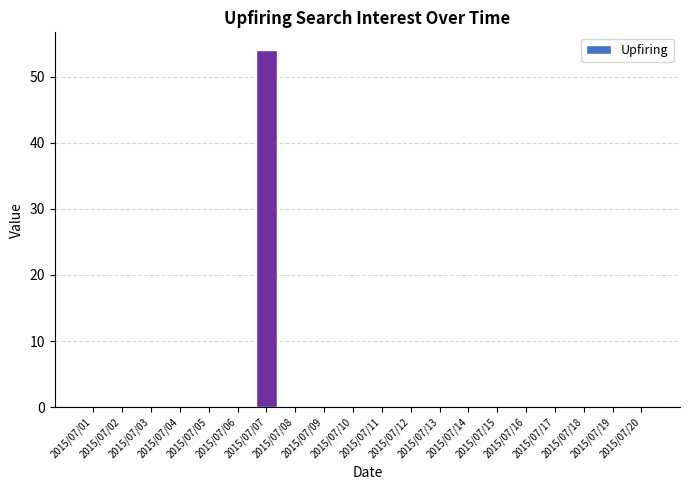

Reading right to left, list all the values displayed in this chart.

2015/07/20=0	2015/07/19=0	2015/07/18=0	2015/07/17=0	2015/07/16=0	2015/07/15=0	2015/07/14=0	2015/07/13=0	2015/07/12=0	2015/07/11=0	2015/07/10=0	2015/07/09=0	2015/07/08=0	2015/07/07=54	2015/07/06=0	2015/07/05=0	2015/07/04=0	2015/07/03=0	2015/07/02=0	2015/07/01=0